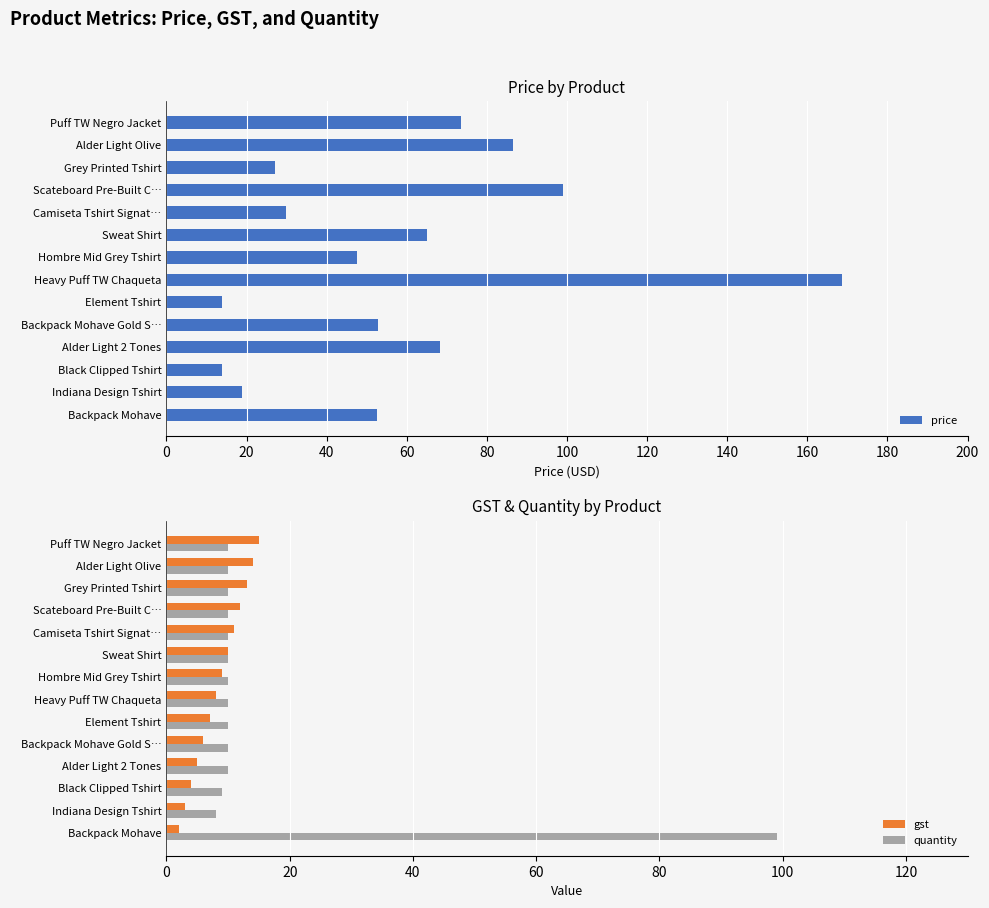

True or false: quantity has a value of 6 at Grey Printed Tshirt.

False